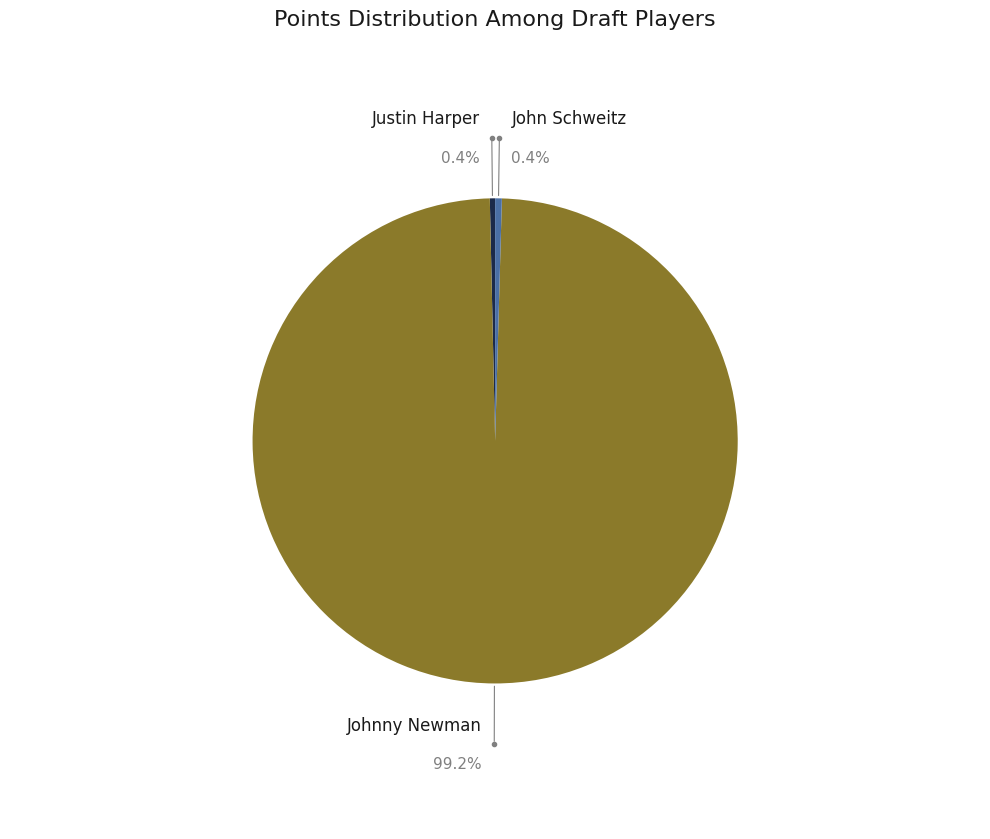

Do John Schweitz and Johnny Newman together represent more than half of the pie?

Yes